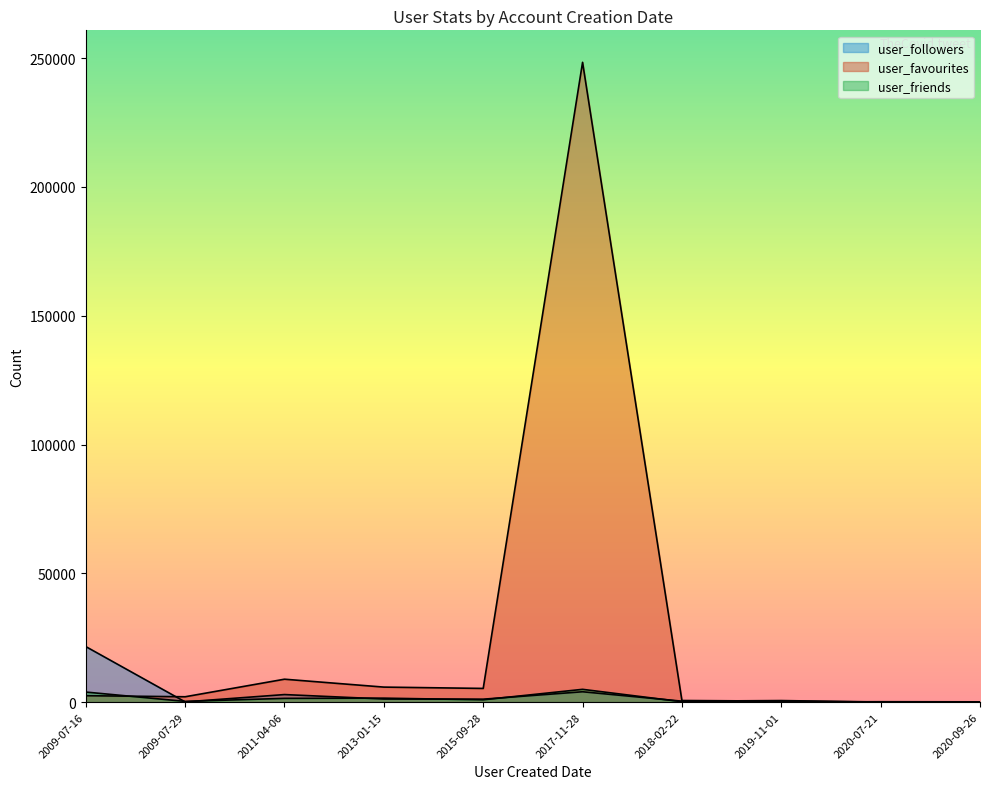

Reading left to right, list all the values displayed in this chart.

user_followers: 2011-04-06=2917	2013-01-15=1194	2015-09-28=1125	2017-11-28=4008	2020-09-26=33	2009-07-16=21551	2019-11-01=587	2018-02-22=355	2009-07-29=76	2020-07-21=11
user_favourites: 2011-04-06=8883	2013-01-15=5815	2015-09-28=5302	2017-11-28=248388	2020-09-26=7	2009-07-16=2475	2019-11-01=385	2018-02-22=610	2009-07-29=2066	2020-07-21=3
user_friends: 2011-04-06=1446	2013-01-15=1527	2015-09-28=890	2017-11-28=4948	2020-09-26=99	2009-07-16=3892	2019-11-01=60	2018-02-22=145	2009-07-29=266	2020-07-21=145